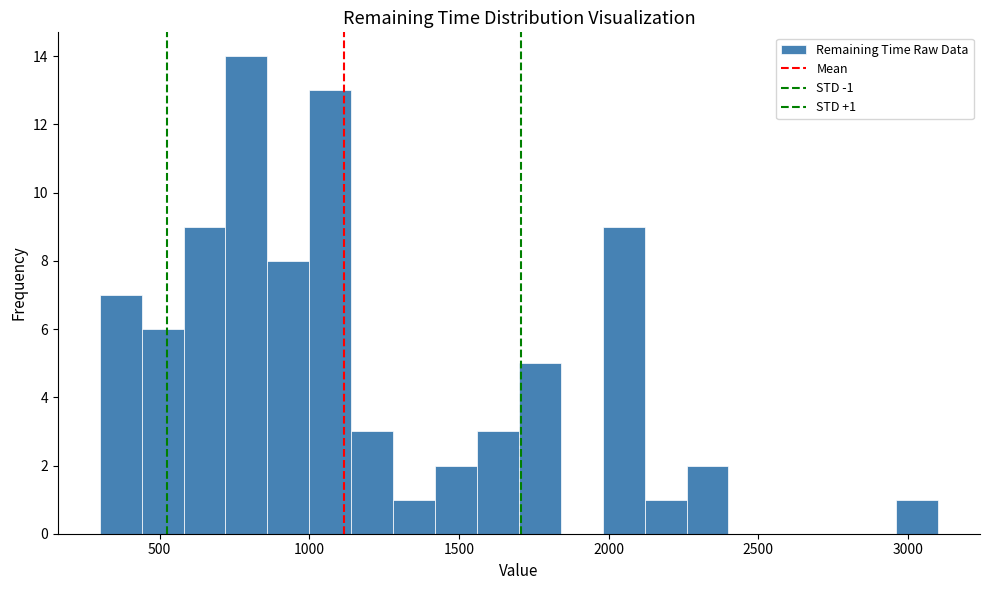

Read against the x-axis, roughly where is the centre of the tallest bar?

800